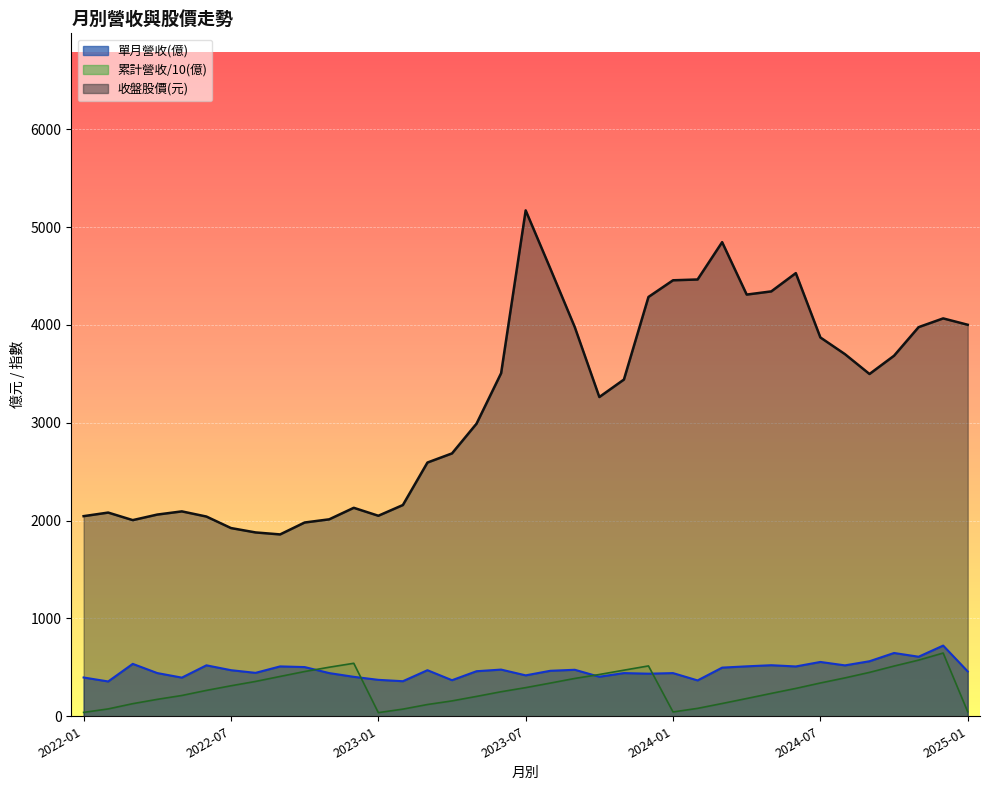

Where do 累計營收(億) and 單月營收(億) first cross each other?

2022-10 and 2022-11